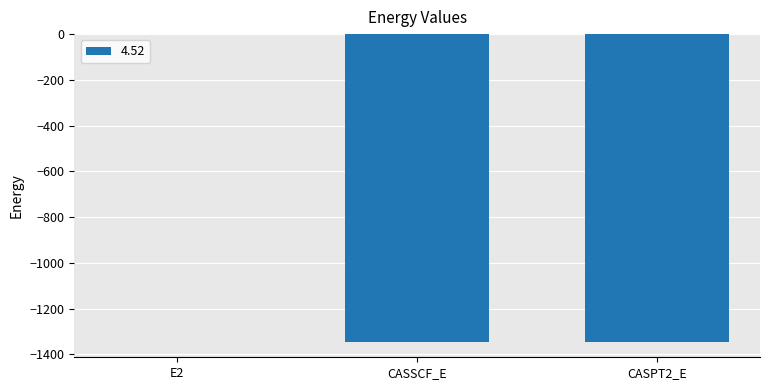

At which label does the data first exceed -1345?

E2